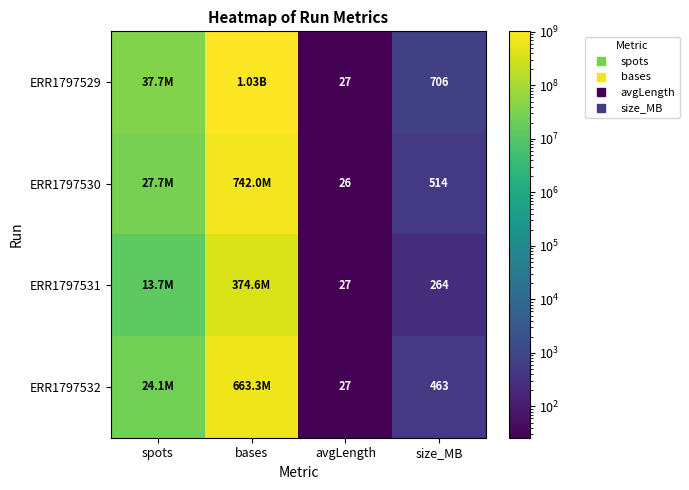

At which label does ERR1797529 reach its minimum?

avgLength